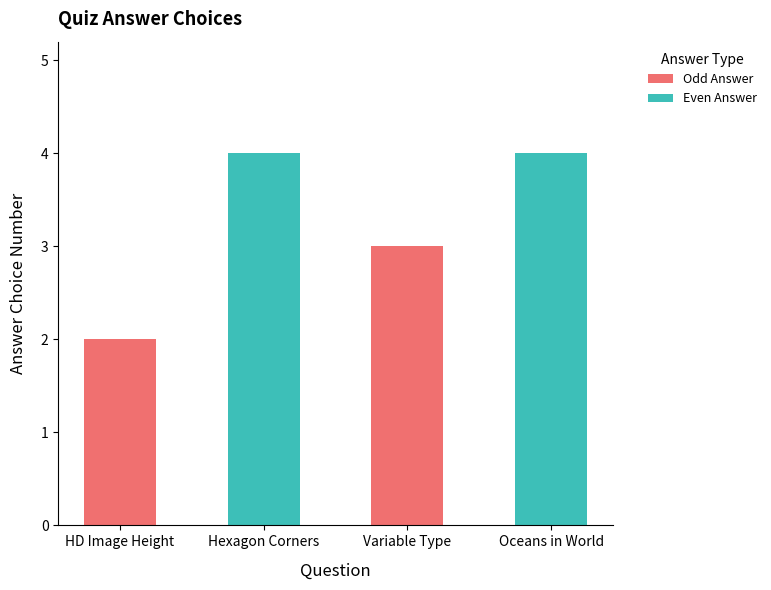

What is the sum of all values?

13